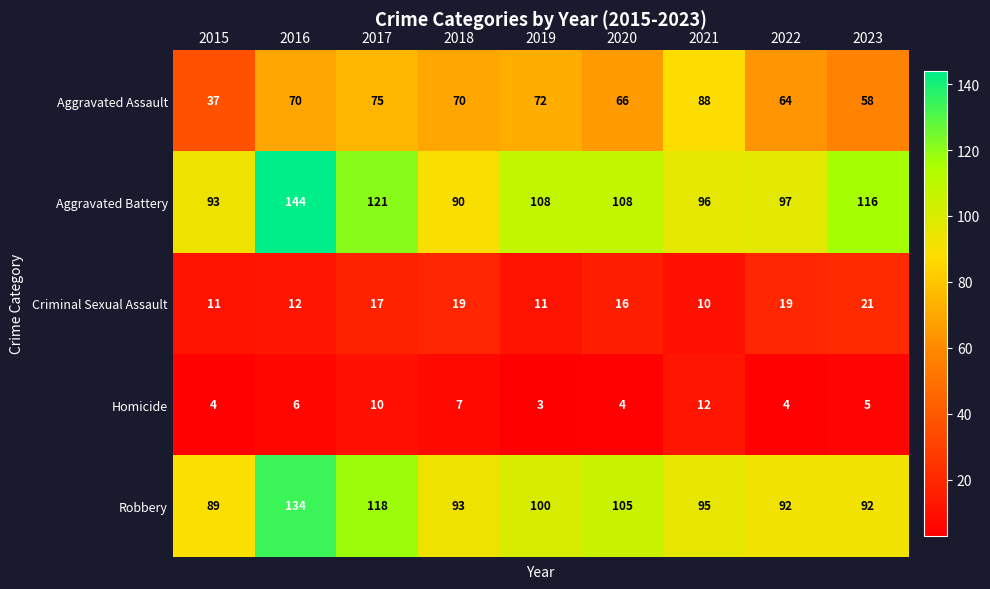

Rank the series at 2020 from lowest to highest value.

Homicide, Criminal Sexual Assault, Aggravated Assault, Robbery, Aggravated Battery